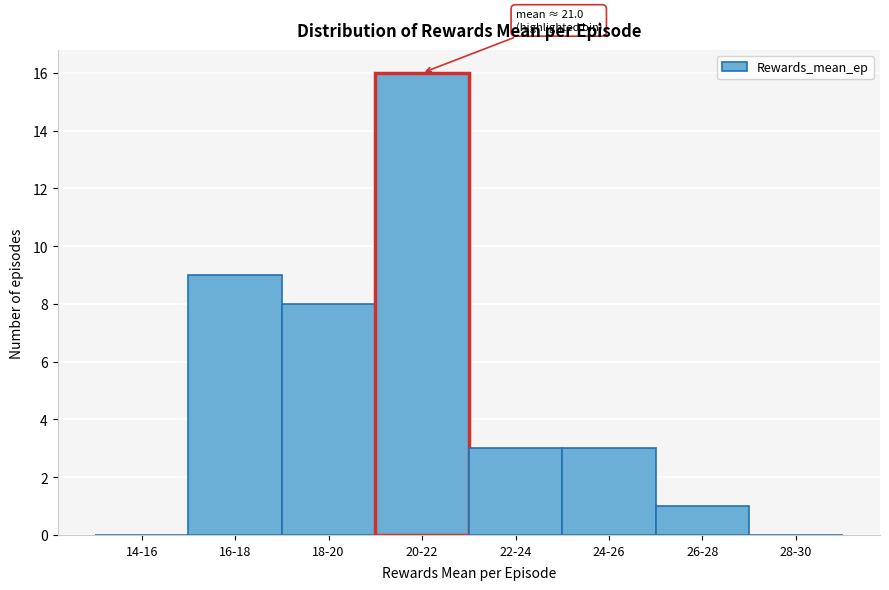

Reading left to right, what are all the values shown in this chart?

14-16=0	16-18=9	18-20=8	20-22=16	22-24=3	24-26=3	26-28=1	28-30=0